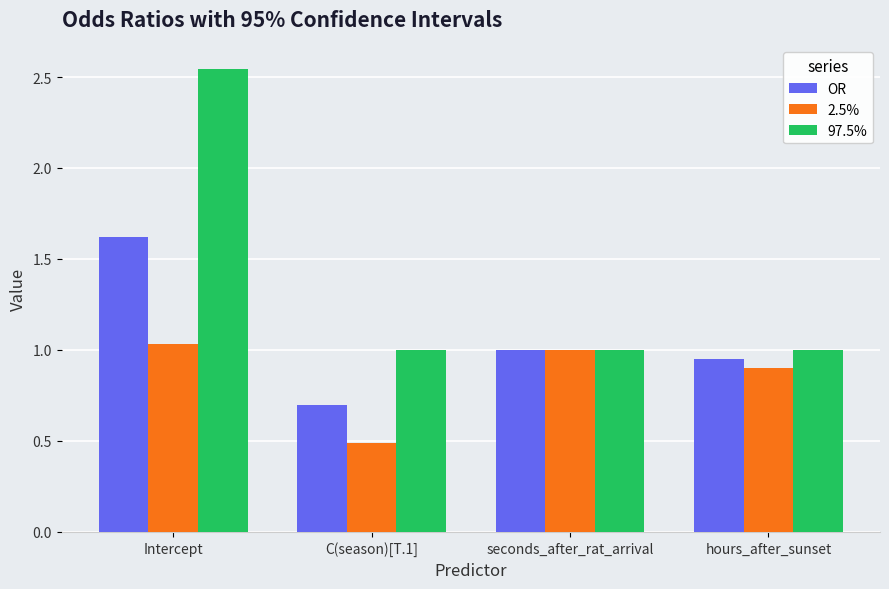

Count the number of categories in the chart.

4